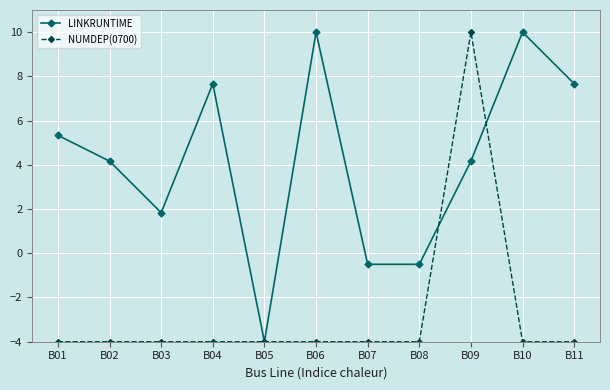

What is the difference between the highest and lowest values at B09?

5.8